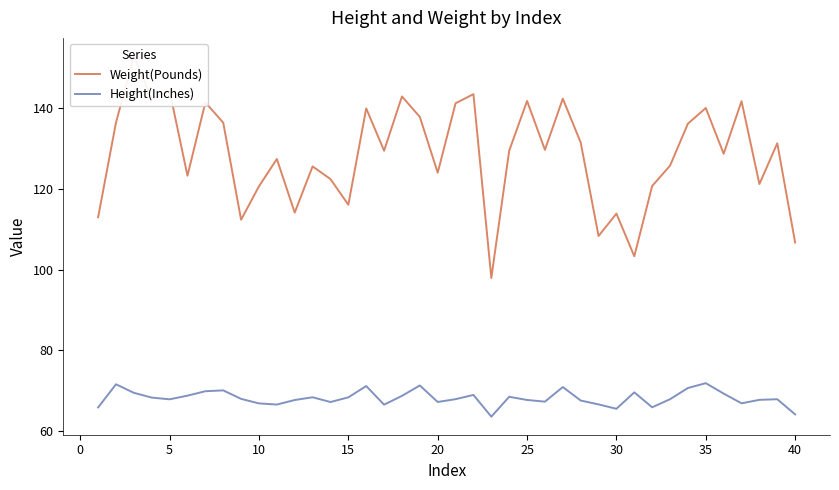

Reading left to right, list all the values displayed in this chart.

Weight(Pounds): 113.0	136.5	153.0	142.3	144.3	123.3	141.5	136.5	112.4	120.7	127.5	114.1	125.6	122.5	116.1	140.0	129.5	143.0	137.9	124.0	141.3	143.5	97.9	129.5	141.8	129.7	142.4	131.6	108.3	113.9	103.3	120.8	125.8	136.2	140.1	128.8	141.8	121.2	131.3	106.7
Height(Inches): 65.8	71.5	69.4	68.2	67.8	68.7	69.8	70.0	67.9	66.8	66.5	67.6	68.3	67.1	68.3	71.1	66.5	68.7	71.2	67.1	67.8	68.9	63.5	68.4	67.6	67.2	70.8	67.5	66.5	65.4	69.5	65.8	67.8	70.6	71.8	69.2	66.8	67.7	67.8	64.0